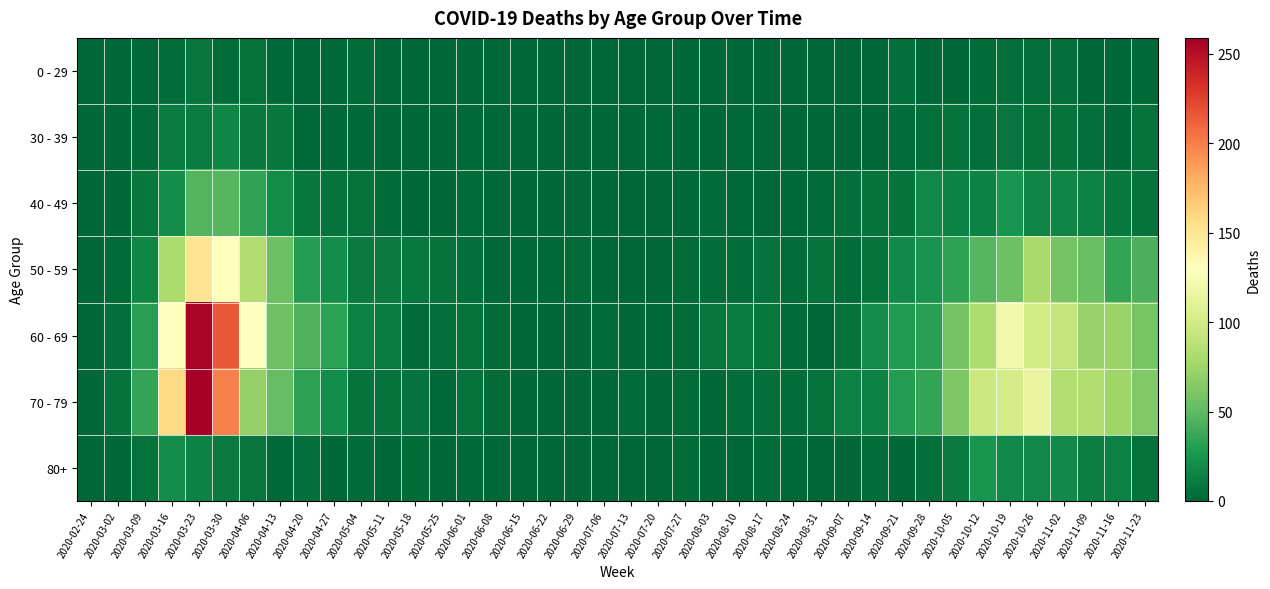

Reading right to left, extract all data points from this chart.

0 - 29: 2020-11-23=2	2020-11-16=0	2020-11-09=1	2020-11-02=5	2020-10-26=5	2020-10-19=5	2020-10-12=3	2020-10-05=1	2020-09-28=0	2020-09-21=5	2020-09-14=1	2020-09-07=0	2020-08-31=0	2020-08-24=0	2020-08-17=0	2020-08-10=1	2020-08-03=1	2020-07-27=0	2020-07-20=1	2020-07-13=0	2020-07-06=0	2020-06-29=0	2020-06-22=1	2020-06-15=0	2020-06-08=0	2020-06-01=0	2020-05-25=0	2020-05-18=0	2020-05-11=1	2020-05-04=3	2020-04-27=2	2020-04-20=1	2020-04-13=2	2020-04-06=6	2020-03-30=4	2020-03-23=8	2020-03-16=4	2020-03-09=2	2020-03-02=0	2020-02-24=0
30 - 39: 2020-11-23=7	2020-11-16=2	2020-11-09=5	2020-11-02=7	2020-10-26=6	2020-10-19=8	2020-10-12=5	2020-10-05=7	2020-09-28=5	2020-09-21=4	2020-09-14=1	2020-09-07=1	2020-08-31=0	2020-08-24=0	2020-08-17=2	2020-08-10=2	2020-08-03=0	2020-07-27=0	2020-07-20=2	2020-07-13=0	2020-07-06=1	2020-06-29=0	2020-06-22=0	2020-06-15=0	2020-06-08=0	2020-06-01=2	2020-05-25=0	2020-05-18=1	2020-05-11=0	2020-05-04=2	2020-04-27=2	2020-04-20=2	2020-04-13=9	2020-04-06=10	2020-03-30=17	2020-03-23=12	2020-03-16=12	2020-03-09=3	2020-03-02=1	2020-02-24=0
40 - 49: 2020-11-23=7	2020-11-16=10	2020-11-09=14	2020-11-02=16	2020-10-26=16	2020-10-19=25	2020-10-12=15	2020-10-05=15	2020-09-28=18	2020-09-21=7	2020-09-14=7	2020-09-07=5	2020-08-31=3	2020-08-24=2	2020-08-17=2	2020-08-10=2	2020-08-03=3	2020-07-27=2	2020-07-20=1	2020-07-13=0	2020-07-06=1	2020-06-29=2	2020-06-22=1	2020-06-15=1	2020-06-08=2	2020-06-01=3	2020-05-25=1	2020-05-18=0	2020-05-11=3	2020-05-04=6	2020-04-27=7	2020-04-20=9	2020-04-13=20	2020-04-06=34	2020-03-30=47	2020-03-23=46	2020-03-16=21	2020-03-09=9	2020-03-02=1	2020-02-24=1
50 - 59: 2020-11-23=43	2020-11-16=35	2020-11-09=54	2020-11-02=58	2020-10-26=79	2020-10-19=55	2020-10-12=47	2020-10-05=33	2020-09-28=24	2020-09-21=19	2020-09-14=7	2020-09-07=4	2020-08-31=7	2020-08-24=4	2020-08-17=7	2020-08-10=4	2020-08-03=4	2020-07-27=3	2020-07-20=1	2020-07-13=0	2020-07-06=1	2020-06-29=3	2020-06-22=2	2020-06-15=2	2020-06-08=2	2020-06-01=5	2020-05-25=7	2020-05-18=10	2020-05-11=11	2020-05-04=11	2020-04-27=21	2020-04-20=30	2020-04-13=55	2020-04-06=83	2020-03-30=131	2020-03-23=151	2020-03-16=81	2020-03-09=17	2020-03-02=3	2020-02-24=1
60 - 69: 2020-11-23=59	2020-11-16=73	2020-11-09=72	2020-11-02=93	2020-10-26=100	2020-10-19=121	2020-10-12=82	2020-10-05=58	2020-09-28=32	2020-09-21=29	2020-09-14=20	2020-09-07=7	2020-08-31=1	2020-08-24=3	2020-08-17=9	2020-08-10=12	2020-08-03=8	2020-07-27=3	2020-07-20=2	2020-07-13=0	2020-07-06=3	2020-06-29=0	2020-06-22=0	2020-06-15=1	2020-06-08=3	2020-06-01=6	2020-05-25=5	2020-05-18=3	2020-05-11=12	2020-05-04=14	2020-04-27=33	2020-04-20=45	2020-04-13=56	2020-04-06=129	2020-03-30=216	2020-03-23=255	2020-03-16=130	2020-03-09=31	2020-03-02=5	2020-02-24=1
70 - 79: 2020-11-23=63	2020-11-16=75	2020-11-09=83	2020-11-02=84	2020-10-26=115	2020-10-19=102	2020-10-12=97	2020-10-05=62	2020-09-28=35	2020-09-21=30	2020-09-14=14	2020-09-07=14	2020-08-31=6	2020-08-24=4	2020-08-17=5	2020-08-10=4	2020-08-03=1	2020-07-27=3	2020-07-20=1	2020-07-13=3	2020-07-06=0	2020-06-29=0	2020-06-22=1	2020-06-15=1	2020-06-08=3	2020-06-01=6	2020-05-25=2	2020-05-18=7	2020-05-11=7	2020-05-04=7	2020-04-27=21	2020-04-20=33	2020-04-13=52	2020-04-06=71	2020-03-30=199	2020-03-23=259	2020-03-16=158	2020-03-09=35	2020-03-02=7	2020-02-24=1
80+: 2020-11-23=6	2020-11-16=14	2020-11-09=13	2020-11-02=19	2020-10-26=18	2020-10-19=18	2020-10-12=25	2020-10-05=11	2020-09-28=5	2020-09-21=1	2020-09-14=4	2020-09-07=0	2020-08-31=0	2020-08-24=2	2020-08-17=3	2020-08-10=1	2020-08-03=1	2020-07-27=3	2020-07-20=1	2020-07-13=0	2020-07-06=0	2020-06-29=0	2020-06-22=0	2020-06-15=1	2020-06-08=0	2020-06-01=2	2020-05-25=1	2020-05-18=3	2020-05-11=0	2020-05-04=3	2020-04-27=0	2020-04-20=5	2020-04-13=2	2020-04-06=8	2020-03-30=11	2020-03-23=15	2020-03-16=21	2020-03-09=6	2020-03-02=1	2020-02-24=0